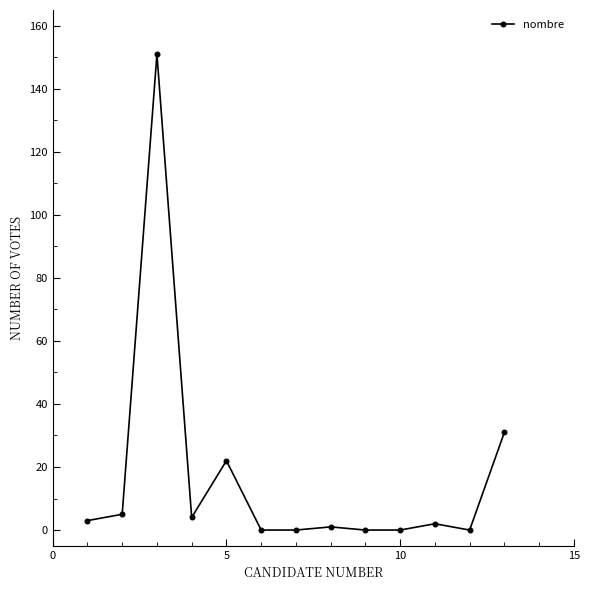

What is the difference between the maximum and second lowest values?

151